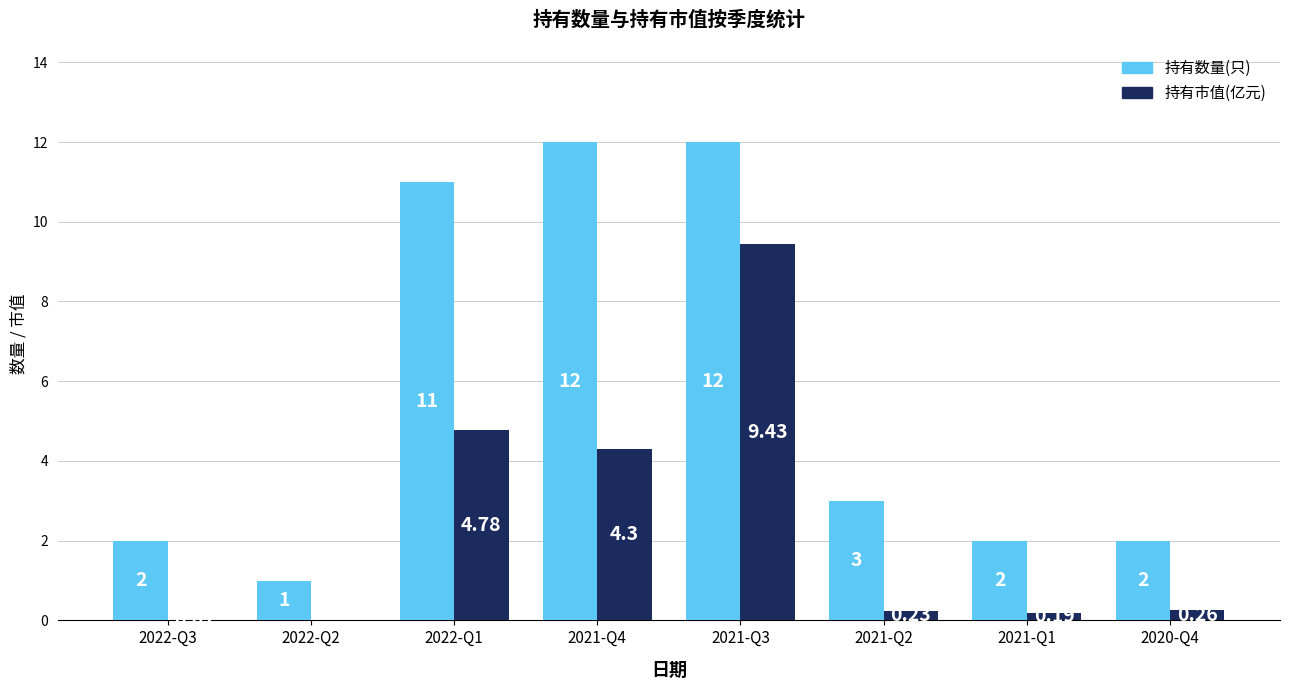

What is the average value of the 持有数量(只) series?

5.6